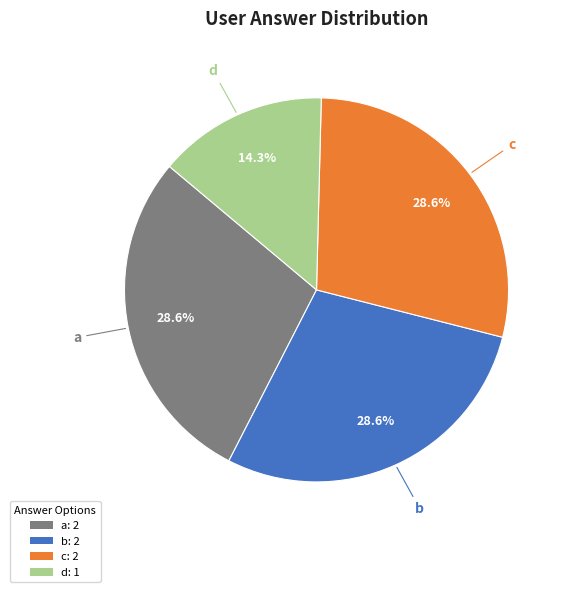

What portion of the pie excludes a: 2?

71.4%